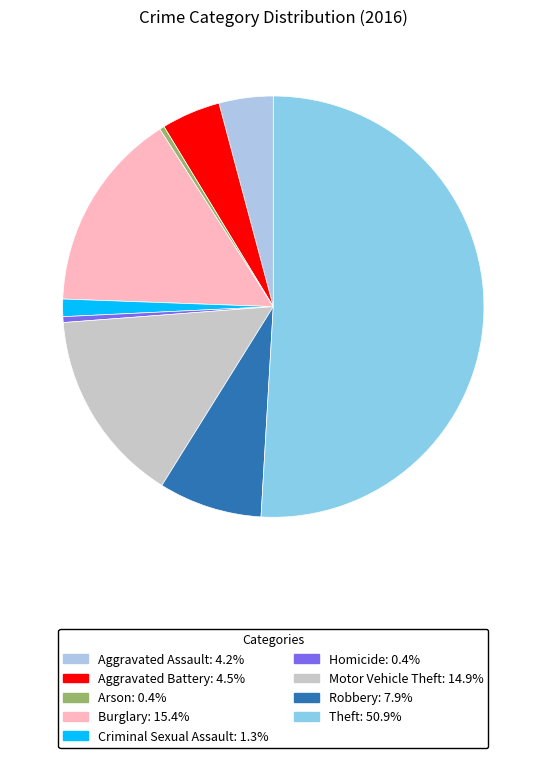

Is it true that Motor Vehicle Theft is 15% of the pie?

True